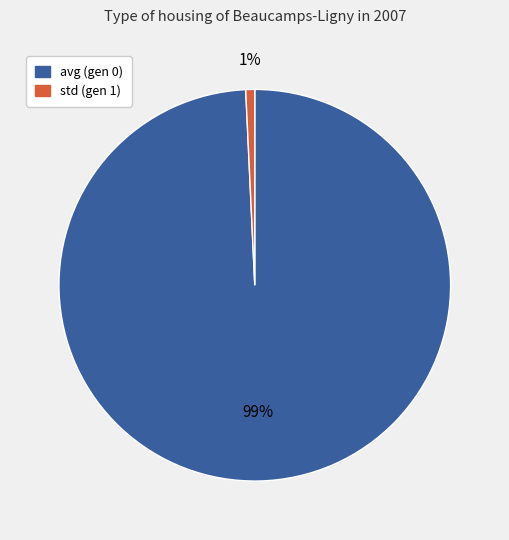

How many slices are in this pie chart?

2